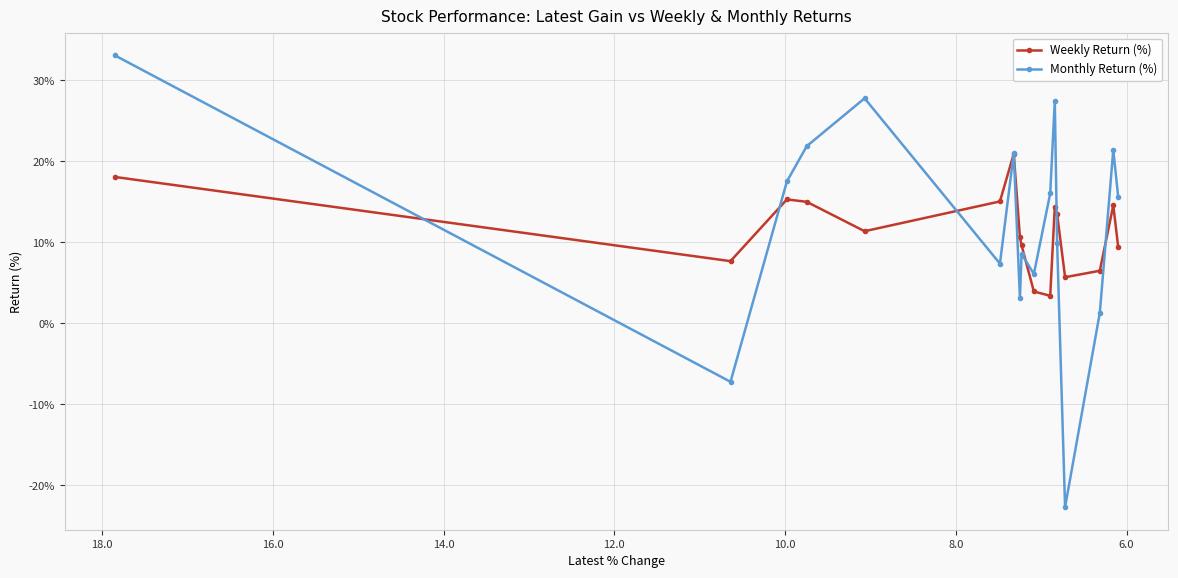

What is the maximum value shown in the chart?

33.1